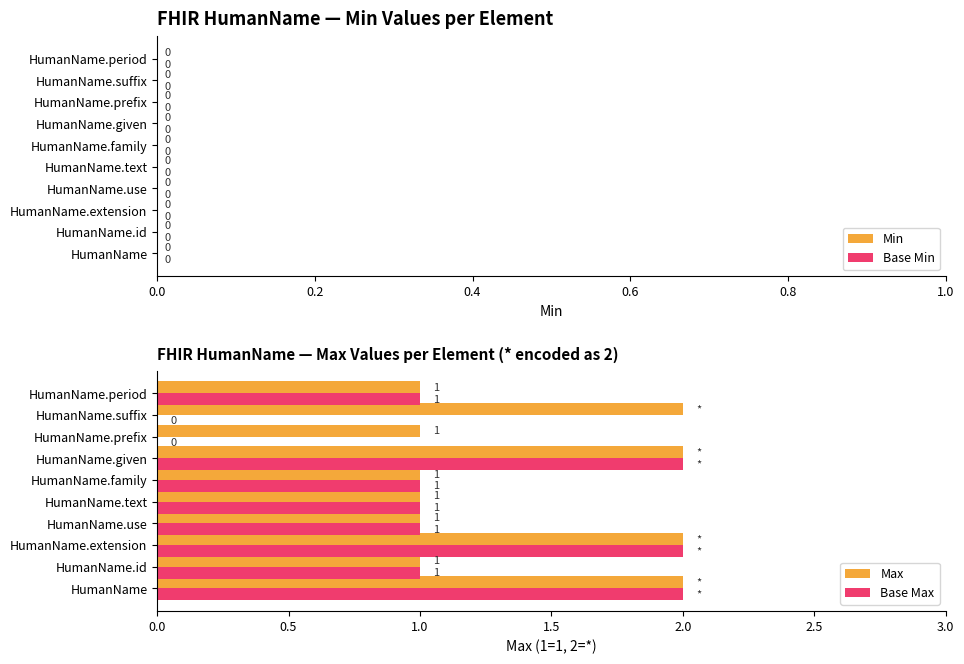

The value of Max at HumanName.extension is 1. True or false?

False